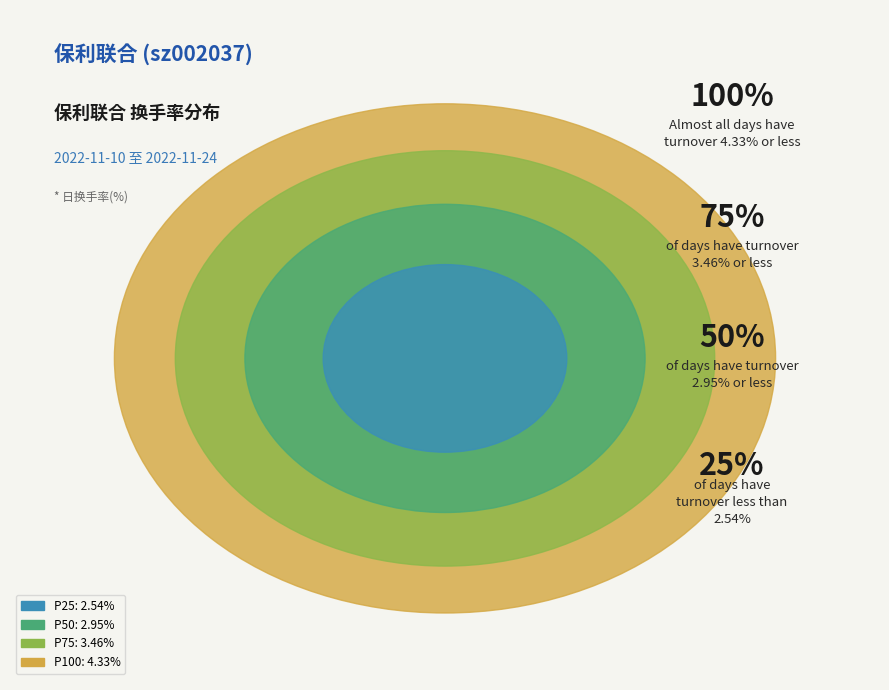

Does 2022-11-15 account for over 50% of the chart?

No